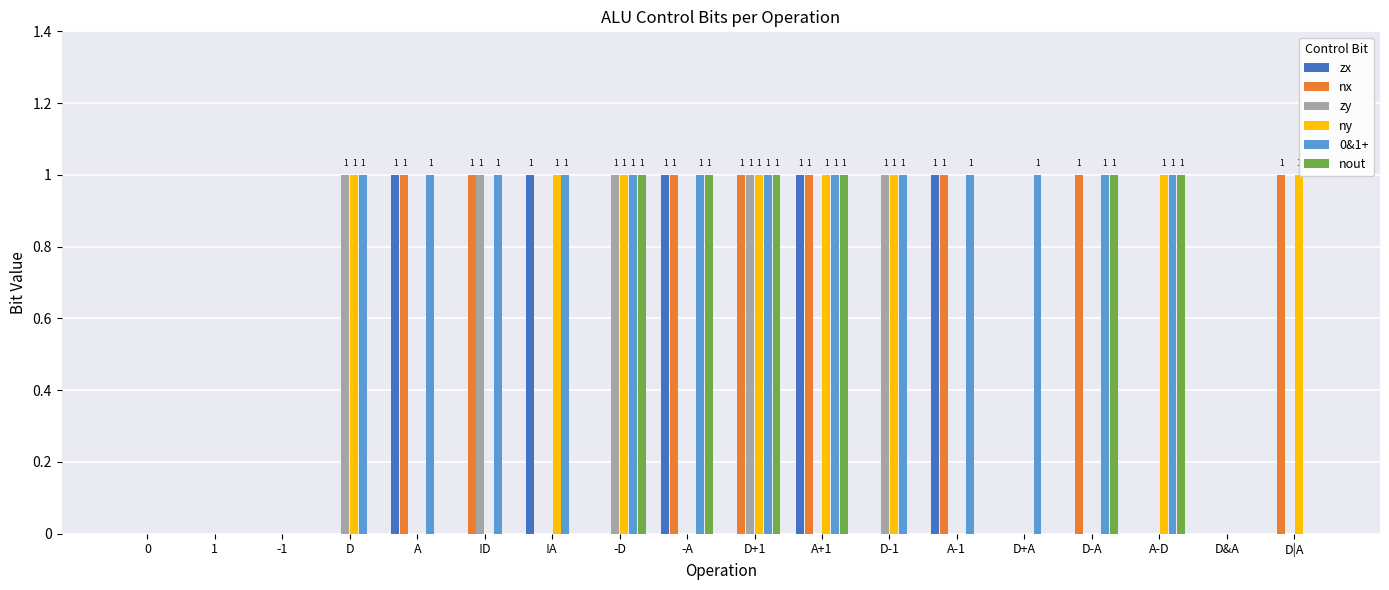

How many categories are shown in the chart?

18